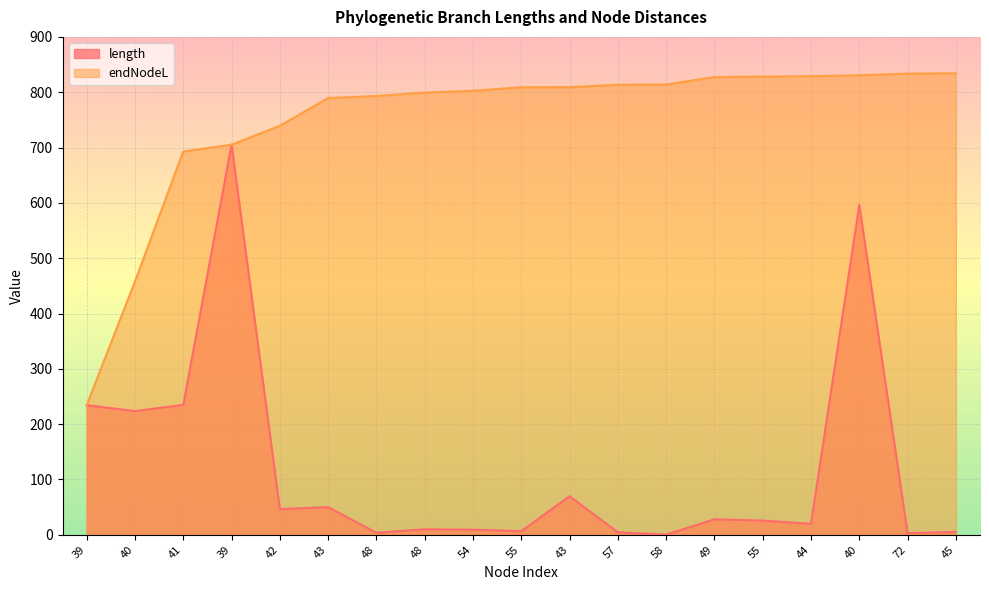

How many lines are shown in the chart?

2